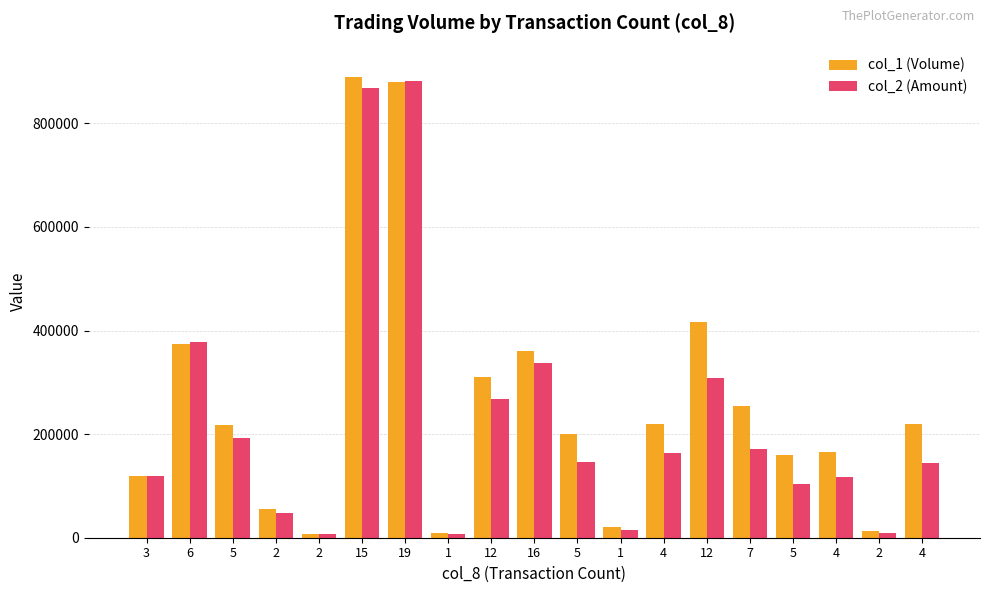

Which series has the largest range (max minus min)?

col_1 (Volume)